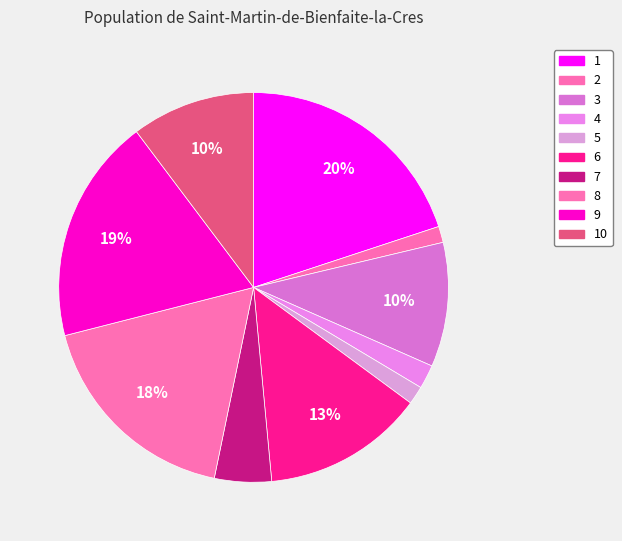

Do 10 and 5 together represent more than half of the pie?

No